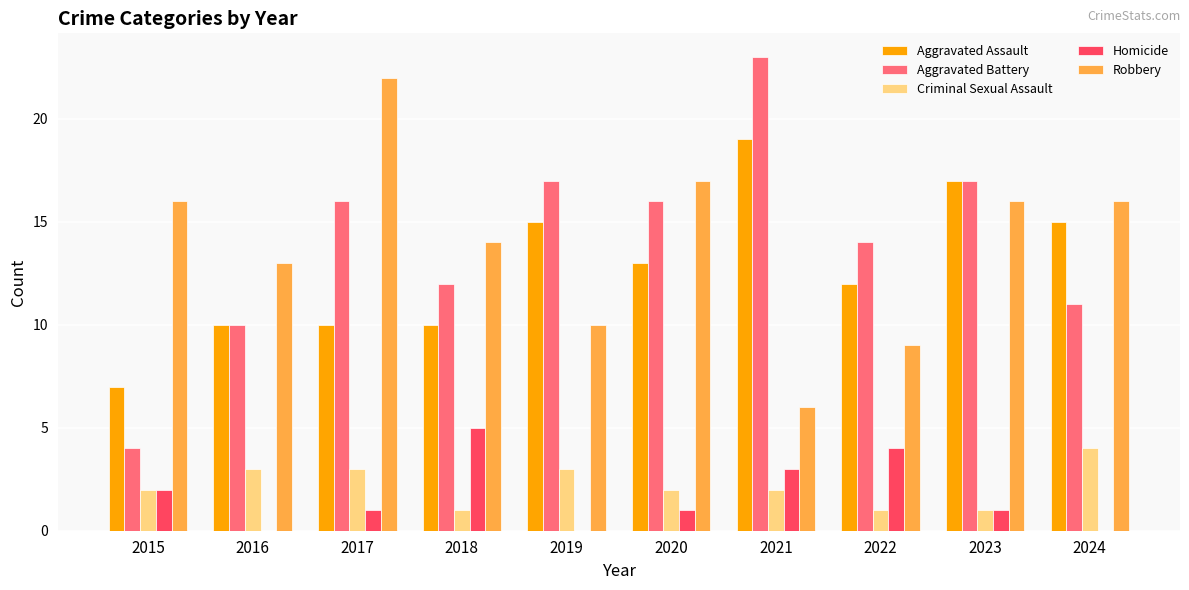

How many groups of bars are there?

10